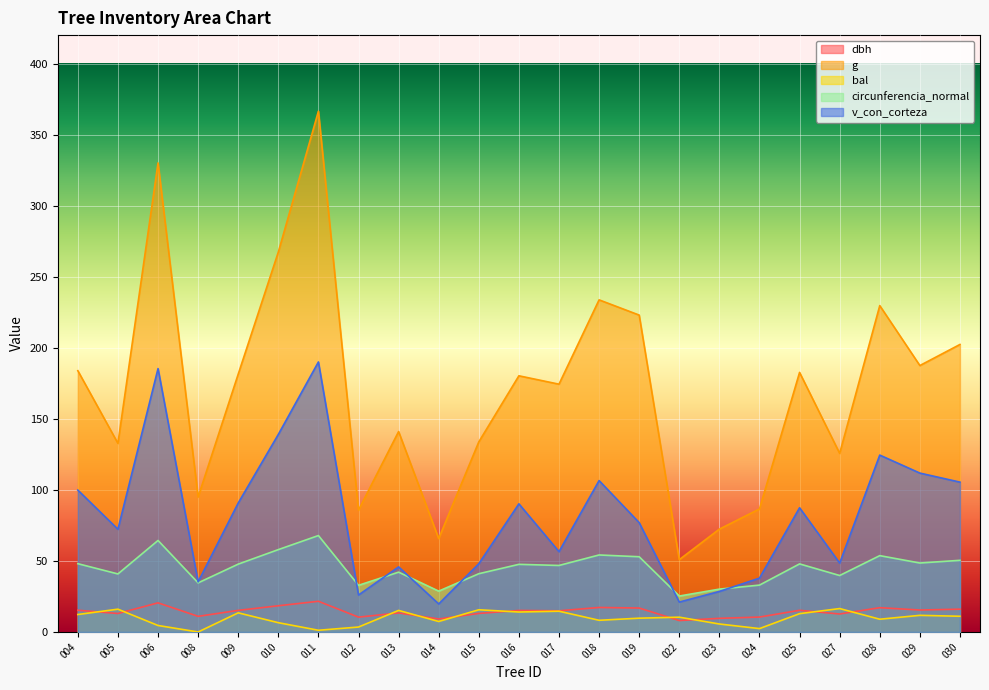

At which category is the sum across all series the highest?

011